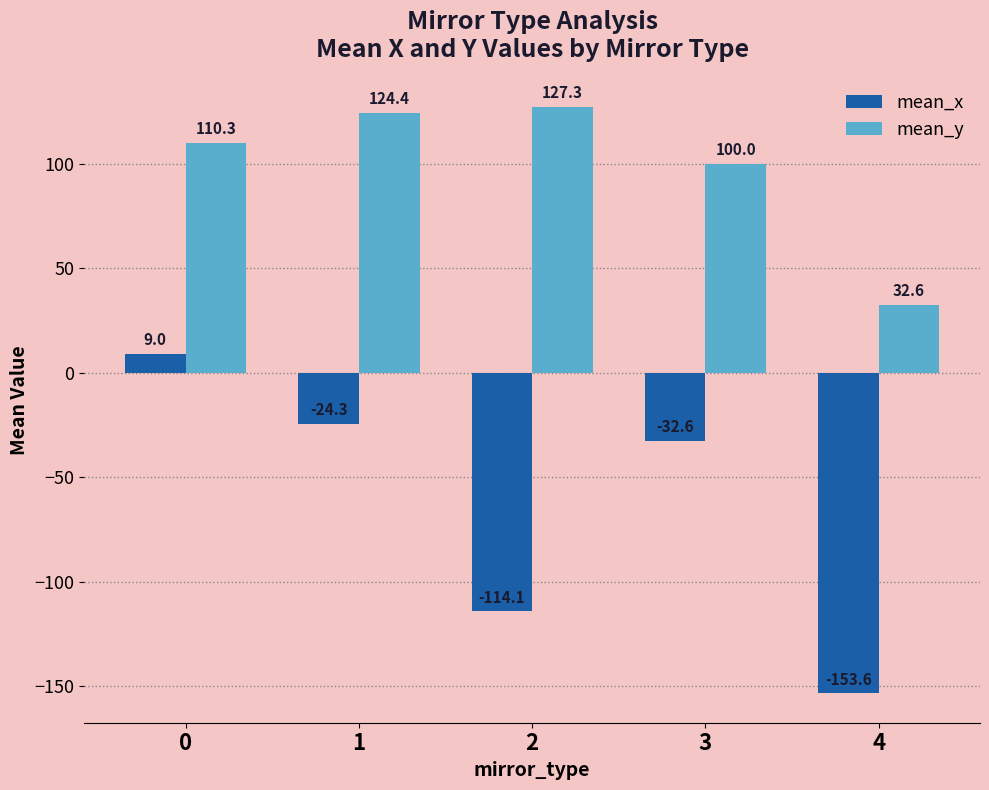

What are all the series names shown in the legend?

mean_x, mean_y